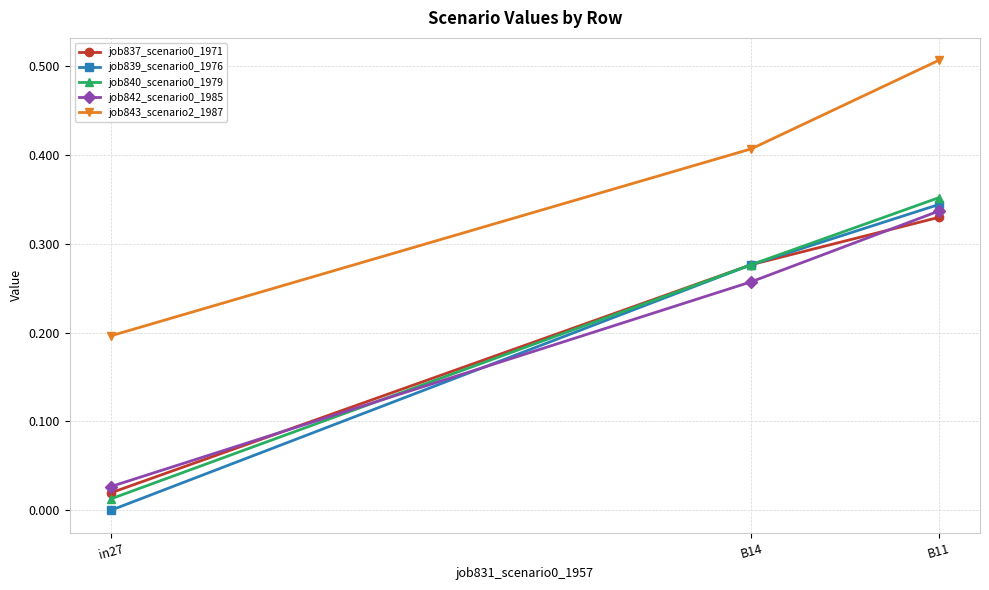

True or false: job842_scenario0_1985 has a value of 0.0 at in27.

True